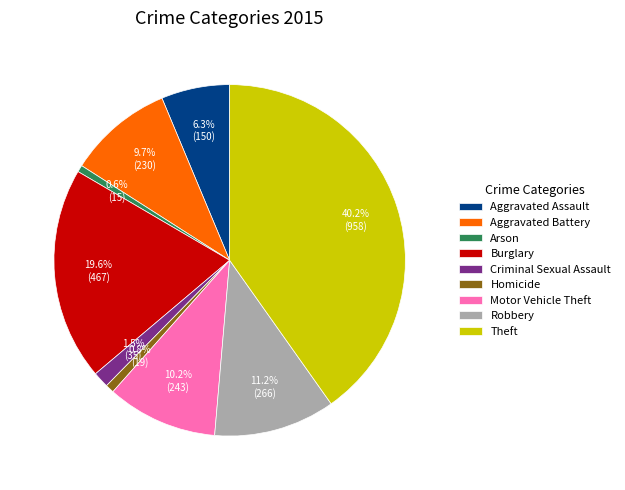

Does any single category account for the majority?

No